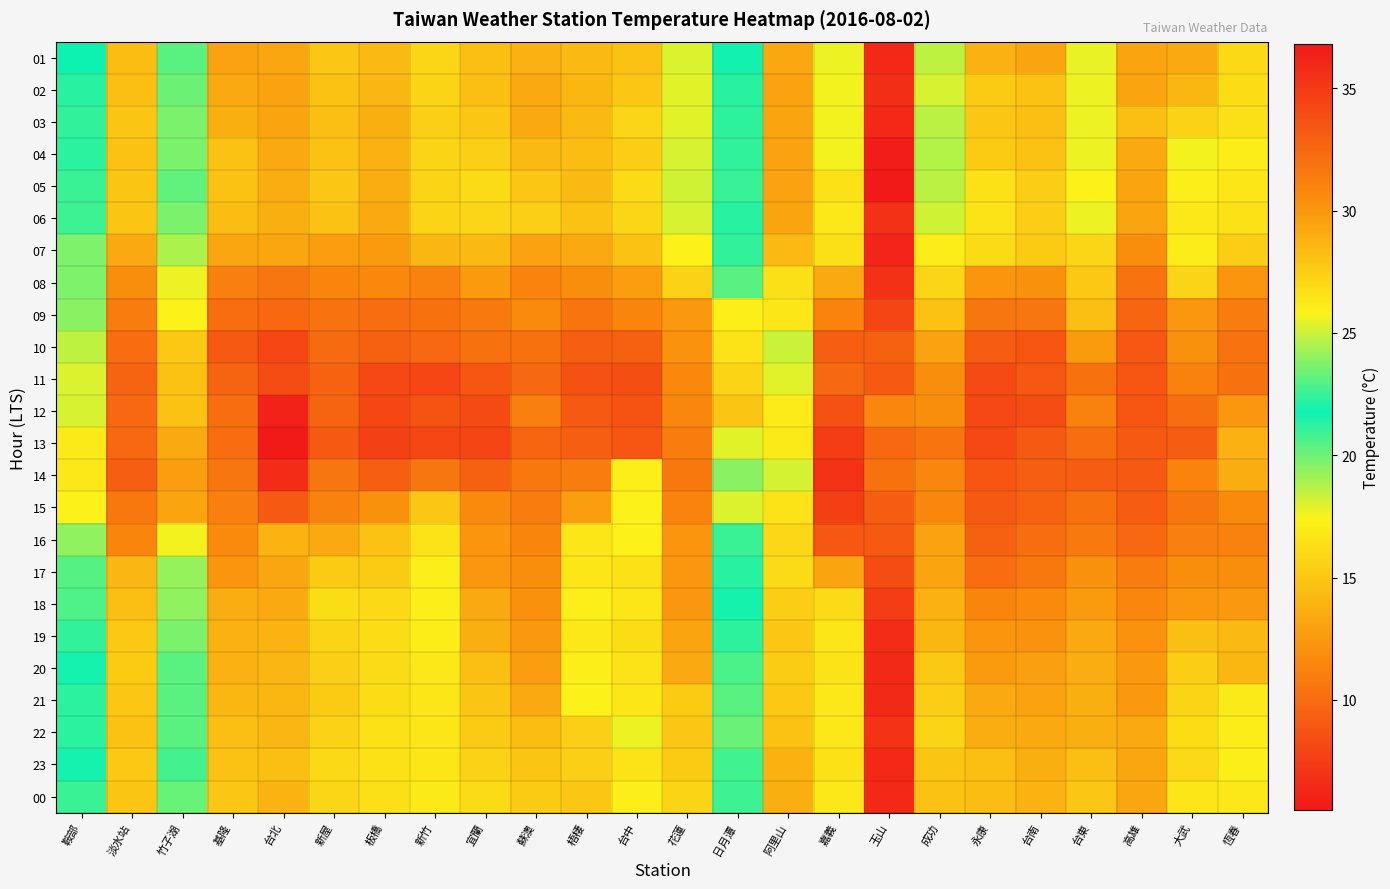

Reading left to right, transcribe all the data shown in this chart.

01: 鞍部=21.8	淡水站=28.3	竹子湖=23.1	基隆=29.5	台北=29.3	新屋=27.8	板橋=28.4	新竹=27.1	宜蘭=28.2	蘇澳=28.8	梧棲=28.4	台中=28.0	花蓮=25.3	日月潭=21.7	阿里山=13.3	嘉義=25.6	玉山=6.3	成功=24.8	永康=28.8	台南=29.4	台東=25.5	高雄=29.4	大武=29.2	恆春=27.0
02: 鞍部=22.2	淡水站=28.2	竹子湖=23.4	基隆=29.2	台北=29.5	新屋=28.1	板橋=28.6	新竹=27.2	宜蘭=28.2	蘇澳=29.1	梧棲=28.5	台中=27.8	花蓮=25.4	日月潭=21.3	阿里山=13.0	嘉義=25.7	玉山=6.7	成功=25.2	永康=27.6	台南=28.0	台東=25.6	高雄=29.4	大武=28.5	恆春=26.8
03: 鞍部=22.4	淡水站=27.9	竹子湖=23.6	基隆=28.9	台北=29.4	新屋=28.2	板橋=28.9	新竹=27.4	宜蘭=27.8	蘇澳=29.2	梧棲=28.4	台中=27.1	花蓮=25.4	日月潭=21.2	阿里山=13.1	嘉義=25.7	玉山=6.3	成功=24.7	永康=27.8	台南=28.2	台東=25.6	高雄=28.2	大武=27.3	恆春=26.7
04: 鞍部=22.3	淡水站=28.1	竹子湖=23.6	基隆=28.1	台北=29.2	新屋=28.0	板橋=28.8	新竹=27.2	宜蘭=27.4	蘇澳=28.4	梧棲=28.3	台中=27.5	花蓮=25.2	日月潭=21.1	阿里山=13.0	嘉義=25.7	玉山=5.8	成功=24.6	永康=27.6	台南=28.0	台東=25.6	高雄=29.1	大武=25.7	恆春=26.1
05: 鞍部=22.5	淡水站=27.9	竹子湖=23.2	基隆=28.0	台北=29.0	新屋=27.8	板橋=29.0	新竹=27.2	宜蘭=26.9	蘇澳=27.8	梧棲=28.4	台中=26.9	花蓮=25.1	日月潭=21.0	阿里山=13.0	嘉義=26.6	玉山=5.5	成功=24.7	永康=26.6	台南=27.5	台東=25.8	高雄=29.4	大武=26.0	恆春=26.4
06: 鞍部=22.6	淡水站=27.9	竹子湖=23.6	基隆=28.3	台北=28.9	新屋=28.1	板橋=29.1	新竹=27.2	宜蘭=27.1	蘇澳=27.4	梧棲=28.0	台中=27.1	花蓮=25.2	日月潭=21.3	阿里山=13.1	嘉義=26.3	玉山=6.8	成功=25.1	永康=26.5	台南=27.5	台東=25.6	高雄=29.4	大武=26.3	恆春=26.6
07: 鞍部=23.7	淡水站=29.1	竹子湖=24.5	基隆=29.3	台北=29.3	新屋=29.7	板橋=29.8	新竹=28.5	宜蘭=28.4	蘇澳=29.5	梧棲=29.1	台中=28.0	花蓮=25.9	日月潭=22.4	阿里山=14.3	嘉義=26.7	玉山=6.2	成功=26.1	永康=26.9	台南=27.6	台東=27.1	高雄=30.4	大武=26.1	恆春=27.5
08: 鞍部=23.7	淡水站=30.5	竹子湖=25.6	基隆=31.2	台北=31.7	新屋=30.9	板橋=30.7	新竹=31.1	宜蘭=29.8	蘇澳=31.0	梧棲=30.4	台中=29.7	花蓮=27.3	日月潭=23.1	阿里山=16.4	嘉義=29.2	玉山=6.8	成功=27.1	永康=30.1	台南=30.3	台東=27.7	高雄=31.9	大武=27.2	恆春=30.1
09: 鞍部=23.9	淡水站=31.3	竹子湖=25.8	基隆=32.2	台北=32.5	新屋=31.9	板橋=32.1	新竹=32.0	宜蘭=31.5	蘇澳=30.6	梧棲=31.8	台中=30.9	花蓮=29.9	日月潭=26.0	阿里山=16.8	嘉義=31.0	玉山=7.9	成功=28.0	永康=31.7	台南=31.7	台東=28.2	高雄=32.6	大武=30.0	恆春=31.4
10: 鞍部=24.8	淡水站=32.2	竹子湖=27.7	基隆=33.2	台北=34.3	新屋=32.3	板橋=32.9	新竹=32.5	宜蘭=32.0	蘇澳=32.0	梧棲=33.0	台中=32.9	花蓮=30.2	日月潭=26.5	阿里山=18.3	嘉義=33.0	玉山=9.4	成功=29.5	永康=33.1	台南=33.5	台東=29.8	高雄=33.4	大武=30.3	恆春=31.9
11: 鞍部=25.3	淡水站=32.7	竹子湖=28.1	基隆=32.7	台北=34.0	新屋=32.8	板橋=34.2	新竹=34.3	宜蘭=33.5	蘇澳=32.4	梧棲=33.7	台中=33.9	花蓮=30.7	日月潭=27.2	阿里山=17.9	嘉義=32.4	玉山=9.1	成功=30.4	永康=34.1	台南=33.4	台東=32.0	高雄=33.5	大武=31.1	恆春=32.0
12: 鞍部=25.2	淡水站=32.5	竹子湖=28.1	基隆=32.1	台北=36.3	新屋=32.7	板橋=34.3	新竹=33.6	宜蘭=34.1	蘇澳=31.2	梧棲=33.2	台中=33.6	花蓮=30.8	日月潭=27.9	阿里山=17.0	嘉義=33.7	玉山=11.5	成功=30.5	永康=34.2	台南=34.0	台東=31.1	高雄=33.5	大武=32.1	恆春=30.0
13: 鞍部=26.2	淡水站=32.5	竹子湖=29.1	基隆=32.2	台北=36.8	新屋=33.2	板橋=34.6	新竹=34.3	宜蘭=34.4	蘇澳=32.6	梧棲=33.0	台中=33.5	花蓮=31.3	日月潭=25.4	阿里山=16.9	嘉義=34.8	玉山=9.8	成功=31.8	永康=34.2	台南=33.3	台東=32.1	高雄=33.3	大武=33.1	恆春=28.8
14: 鞍部=26.3	淡水站=33.0	竹子湖=29.7	基隆=31.7	台北=35.7	新屋=31.7	板橋=33.0	新竹=31.7	宜蘭=32.9	蘇澳=31.6	梧棲=31.4	台中=26.0	花蓮=31.6	日月潭=23.9	阿里山=18.1	嘉義=35.4	玉山=10.3	成功=30.8	永康=33.5	台南=33.0	台東=33.1	高雄=33.3	大武=31.0	恆春=29.0
15: 鞍部=25.9	淡水站=31.6	竹子湖=29.4	基隆=31.2	台北=33.3	新屋=31.1	板橋=30.3	新竹=27.8	宜蘭=30.6	蘇澳=31.3	梧棲=29.7	台中=25.9	花蓮=31.0	日月潭=25.3	阿里山=16.6	嘉義=34.7	玉山=9.2	成功=30.8	永康=33.3	台南=32.8	台東=32.0	高雄=33.1	大武=31.7	恆春=30.6
16: 鞍部=24.0	淡水站=30.9	竹子湖=25.7	基隆=30.6	台北=28.7	新屋=29.1	板橋=28.1	新竹=26.5	宜蘭=30.1	蘇澳=30.9	梧棲=26.4	台中=25.9	花蓮=30.1	日月潭=22.5	阿里山=15.9	嘉義=33.4	玉山=9.1	成功=29.5	永康=32.9	台南=32.1	台東=31.5	高雄=32.5	大武=31.2	恆春=31.1
17: 鞍部=23.0	淡水站=28.6	竹子湖=24.1	基隆=30.1	台北=29.3	新屋=27.6	板橋=27.6	新竹=26.0	宜蘭=30.0	蘇澳=30.4	梧棲=26.4	台中=26.6	花蓮=30.0	日月潭=22.2	阿里山=16.1	嘉義=29.4	玉山=8.3	成功=29.4	永康=32.2	台南=31.6	台東=30.3	高雄=31.4	大武=30.4	恆春=30.5
18: 鞍部=22.9	淡水站=28.2	竹子湖=24.0	基隆=29.0	台北=29.1	新屋=26.8	板橋=27.0	新竹=26.0	宜蘭=29.2	蘇澳=30.3	梧棲=26.0	台中=26.4	花蓮=30.0	日月潭=21.6	阿里山=15.4	嘉義=26.9	玉山=7.5	成功=28.8	永康=30.9	台南=30.6	台東=29.8	高雄=30.8	大武=30.0	恆春=29.9
19: 鞍部=22.4	淡水站=27.7	竹子湖=23.6	基隆=28.8	台北=28.7	新屋=27.2	板橋=26.8	新竹=26.1	宜蘭=28.9	蘇澳=29.9	梧棲=26.3	台中=26.8	花蓮=29.4	日月潭=21.2	阿里山=15.0	嘉義=26.4	玉山=6.6	成功=28.5	永康=30.1	台南=30.2	台東=29.2	高雄=30.2	大武=28.2	恆春=28.4
20: 鞍部=21.9	淡水站=27.6	竹子湖=23.1	基隆=28.8	台北=28.6	新屋=27.4	板橋=26.9	新竹=26.3	宜蘭=28.2	蘇澳=29.7	梧棲=26.0	台中=26.5	花蓮=29.2	日月潭=20.6	阿里山=15.3	嘉義=26.5	玉山=6.4	成功=27.7	永康=29.8	台南=29.6	台東=29.0	高雄=29.9	大武=27.5	恆春=28.5
21: 鞍部=22.3	淡水站=27.8	竹子湖=23.1	基隆=28.5	台北=28.5	新屋=27.6	板橋=26.8	新竹=26.4	宜蘭=27.9	蘇澳=29.1	梧棲=25.8	台中=26.4	花蓮=27.6	日月潭=20.4	阿里山=15.1	嘉義=26.3	玉山=6.4	成功=27.5	永康=29.1	台南=29.5	台東=28.9	高雄=29.9	大武=27.2	恆春=26.2
22: 鞍部=22.3	淡水站=28.0	竹子湖=23.1	基隆=28.2	台北=28.6	新屋=27.3	板橋=26.6	新竹=26.4	宜蘭=27.6	蘇澳=28.3	梧棲=27.4	台中=25.6	花蓮=27.8	日月潭=20.1	阿里山=14.7	嘉義=26.3	玉山=6.9	成功=27.2	永康=29.0	台南=29.1	台東=28.9	高雄=29.1	大武=26.8	恆春=26.1
23: 鞍部=21.9	淡水站=27.7	竹子湖=22.7	基隆=28.0	台北=28.2	新屋=27.0	板橋=26.6	新竹=26.4	宜蘭=27.3	蘇澳=27.9	梧棲=27.4	台中=26.5	花蓮=27.6	日月潭=20.8	阿里山=13.9	嘉義=26.6	玉山=6.3	成功=27.9	永康=28.2	台南=28.9	台東=28.2	高雄=29.3	大武=27.0	恆春=26.0
00: 鞍部=22.5	淡水站=27.9	竹子湖=23.3	基隆=27.8	台北=28.7	新屋=27.1	板橋=26.7	新竹=26.2	宜蘭=26.9	蘇澳=27.6	梧棲=27.8	台中=26.0	花蓮=27.2	日月潭=20.9	阿里山=13.7	嘉義=26.3	玉山=6.3	成功=28.0	永康=28.3	台南=28.7	台東=27.8	高雄=29.3	大武=26.4	恆春=26.3